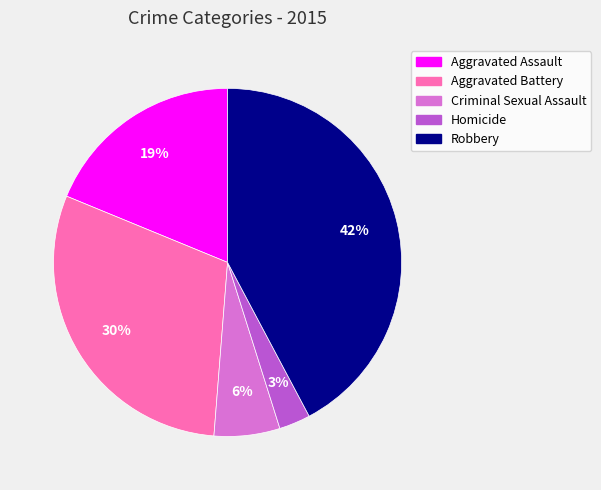

To the nearest percent, what portion does Criminal Sexual Assault represent?

6%